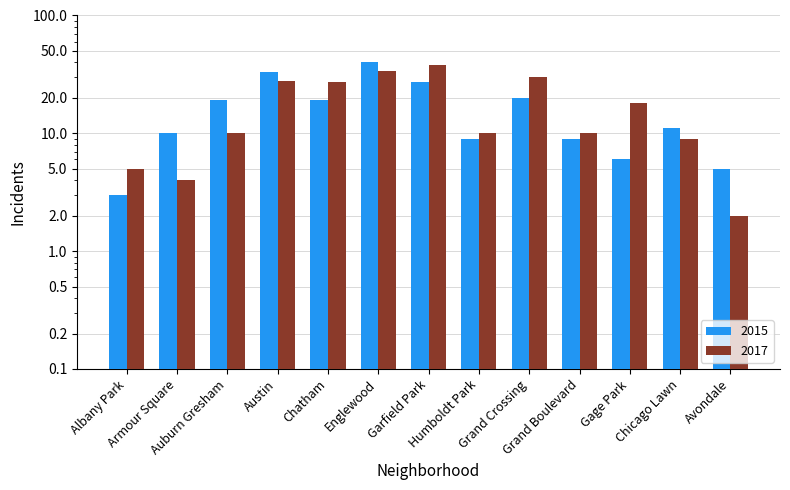

Is the value of 2015 at Austin greater than the value of 2017 at Humboldt Park?

Yes